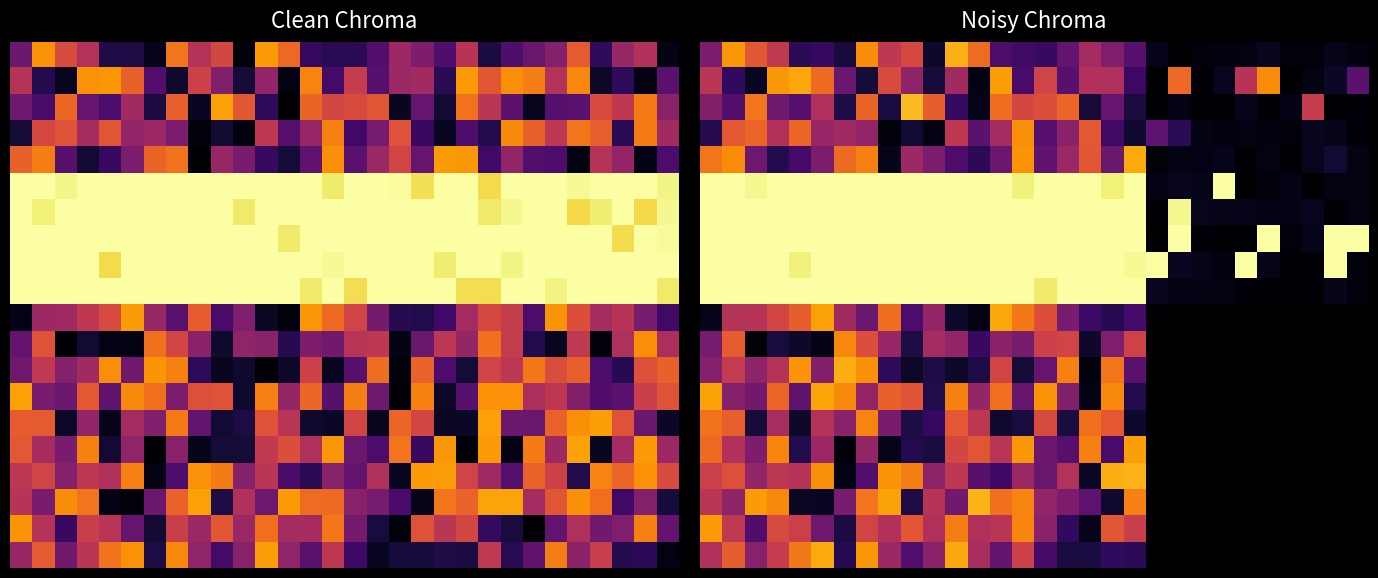

At which category is the sum across all series the highest?

7